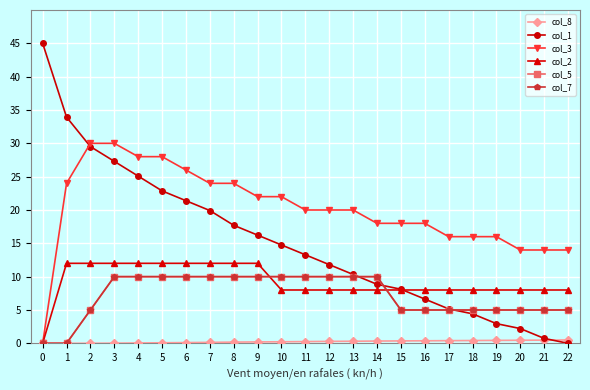

Reading left to right, list all the values displayed in this chart.

col_8: 0=0.0	1=0.0	2=0.0	3=0.0	4=0.1	5=0.1	6=0.1	7=0.1	8=0.2	9=0.2	10=0.2	11=0.3	12=0.3	13=0.3	14=0.3	15=0.4	16=0.4	17=0.4	18=0.4	19=0.4	20=0.5	21=0.5	22=0.5
col_1: 0=45.0	1=33.9	2=29.5	3=27.3	4=25.1	5=22.9	6=21.4	7=19.9	8=17.7	9=16.2	10=14.8	11=13.3	12=11.8	13=10.3	14=8.9	15=8.1	16=6.6	17=5.2	18=4.4	19=3.0	20=2.2	21=0.7	22=0.0
col_3: 0=0.0	1=24.0	2=30.0	3=30.0	4=28.0	5=28.0	6=26.0	7=24.0	8=24.0	9=22.0	10=22.0	11=20.0	12=20.0	13=20.0	14=18.0	15=18.0	16=18.0	17=16.0	18=16.0	19=16.0	20=14.0	21=14.0	22=14.0
col_2: 0=0.0	1=12.0	2=12.0	3=12.0	4=12.0	5=12.0	6=12.0	7=12.0	8=12.0	9=12.0	10=8.0	11=8.0	12=8.0	13=8.0	14=8.0	15=8.0	16=8.0	17=8.0	18=8.0	19=8.0	20=8.0	21=8.0	22=8.0
col_5: 0=0.0	1=0.0	2=5.0	3=10.0	4=10.0	5=10.0	6=10.0	7=10.0	8=10.0	9=10.0	10=10.0	11=10.0	12=10.0	13=10.0	14=10.0	15=5.0	16=5.0	17=5.0	18=5.0	19=5.0	20=5.0	21=5.0	22=5.0
col_7: 0=0.0	1=0.0	2=5.0	3=10.0	4=10.0	5=10.0	6=10.0	7=10.0	8=10.0	9=10.0	10=10.0	11=10.0	12=10.0	13=10.0	14=10.0	15=5.0	16=5.0	17=5.0	18=5.0	19=5.0	20=5.0	21=5.0	22=5.0